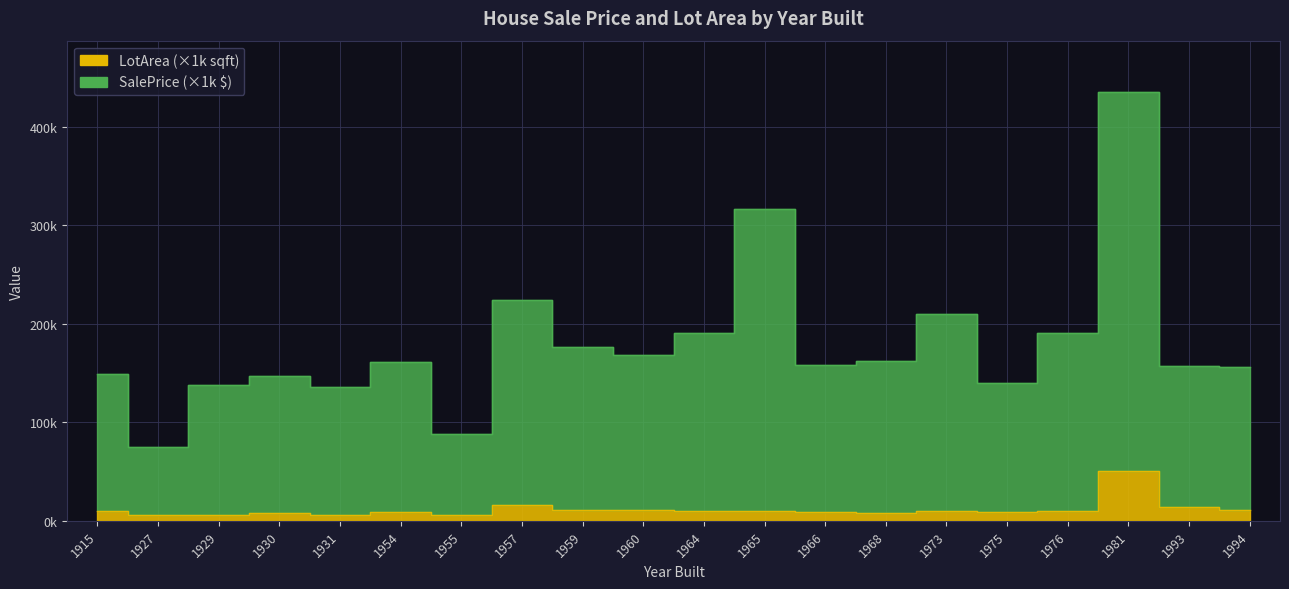

True or false: SalePrice and LotArea cross at least once.

False